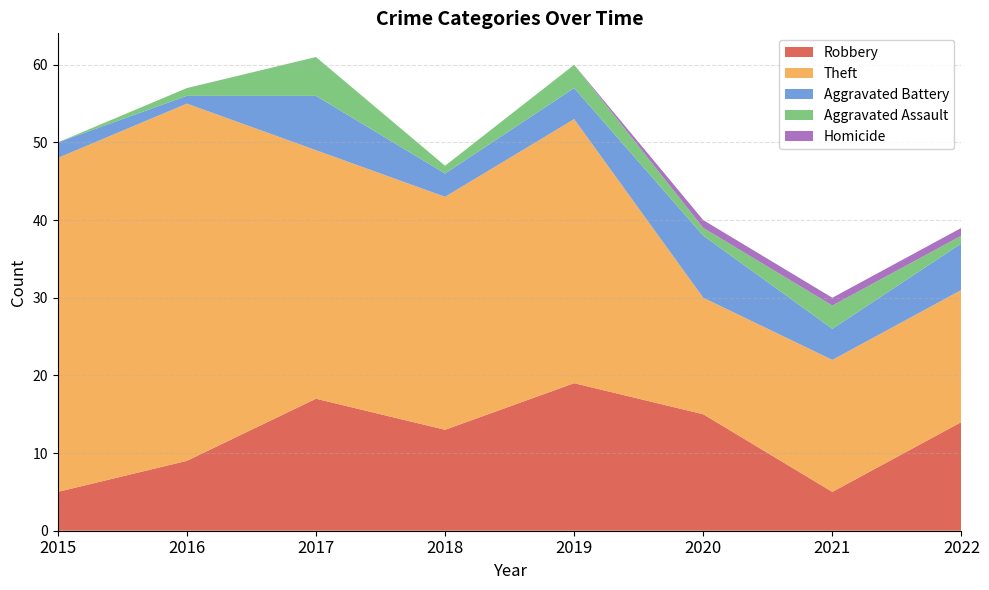

Reading left to right, extract all data points from this chart.

Robbery: 5	9	17	13	19	15	5	14
Theft: 43	46	32	30	34	15	17	17
Aggravated Battery: 2	1	7	3	4	8	4	6
Aggravated Assault: 0	1	5	1	3	1	3	1
Homicide: 0	0	0	0	0	1	1	1